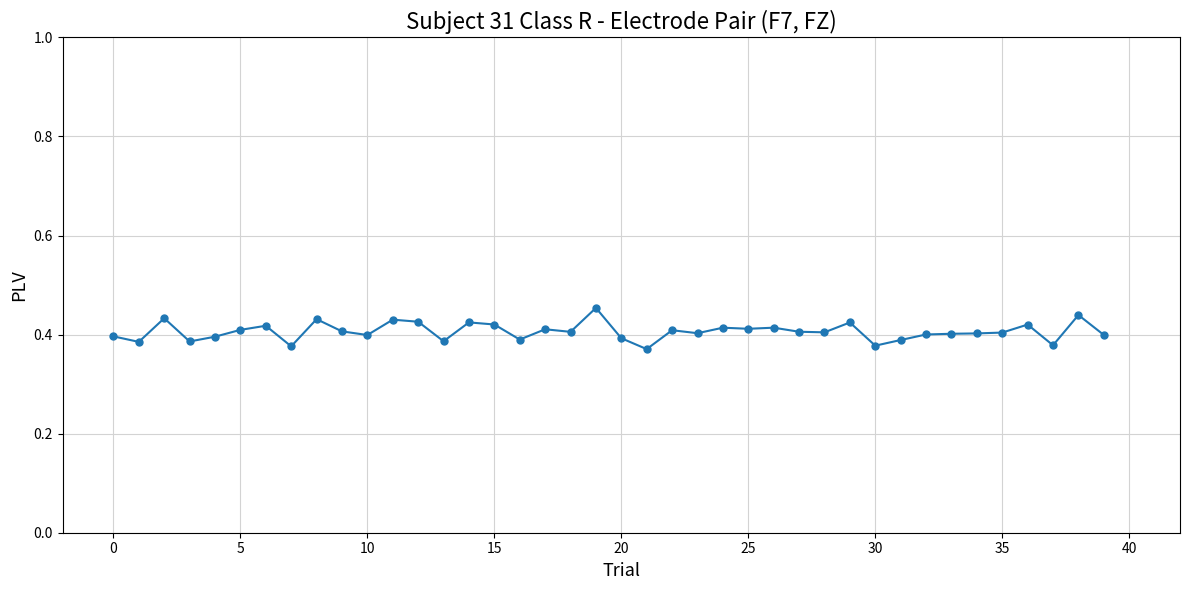

What is the sum of all values?

16.2